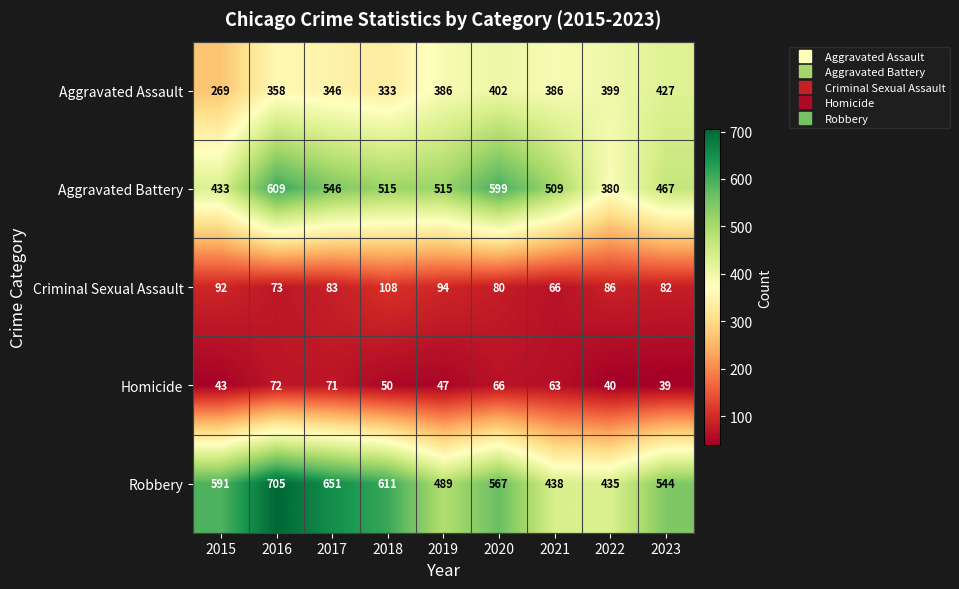

Which series has the widest spread of values?

Robbery